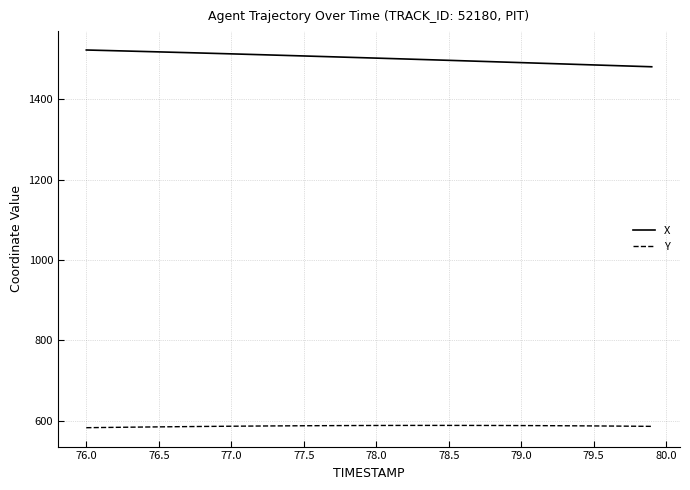

What is the minimum value for X?

1481.4